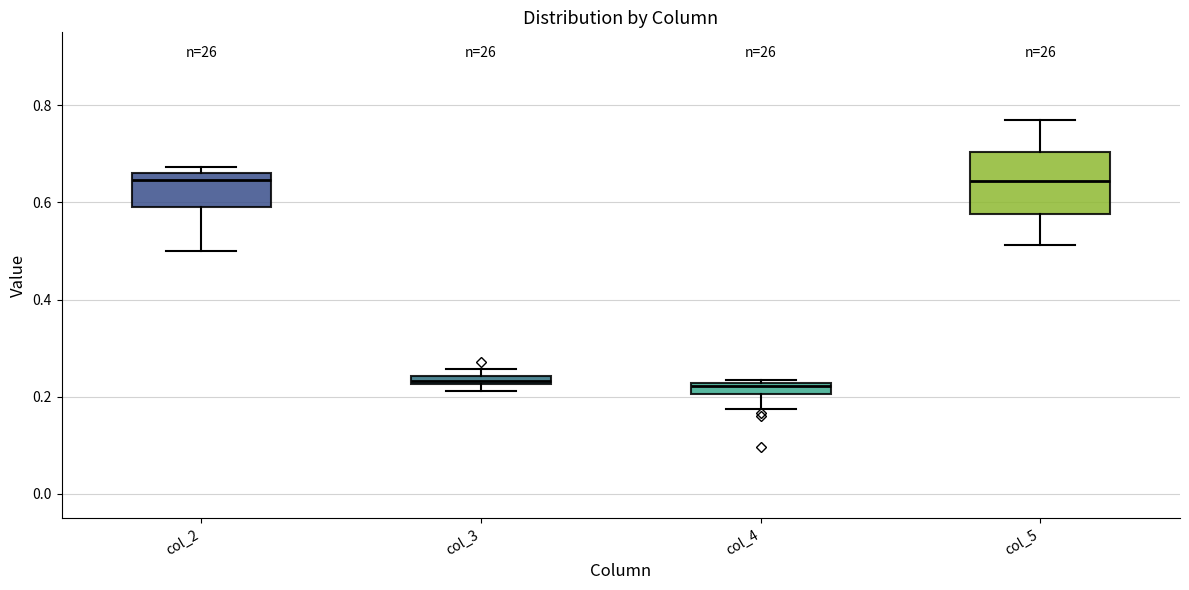

Comparing the boxes themselves (not the whiskers), which one is the tallest?

col_5